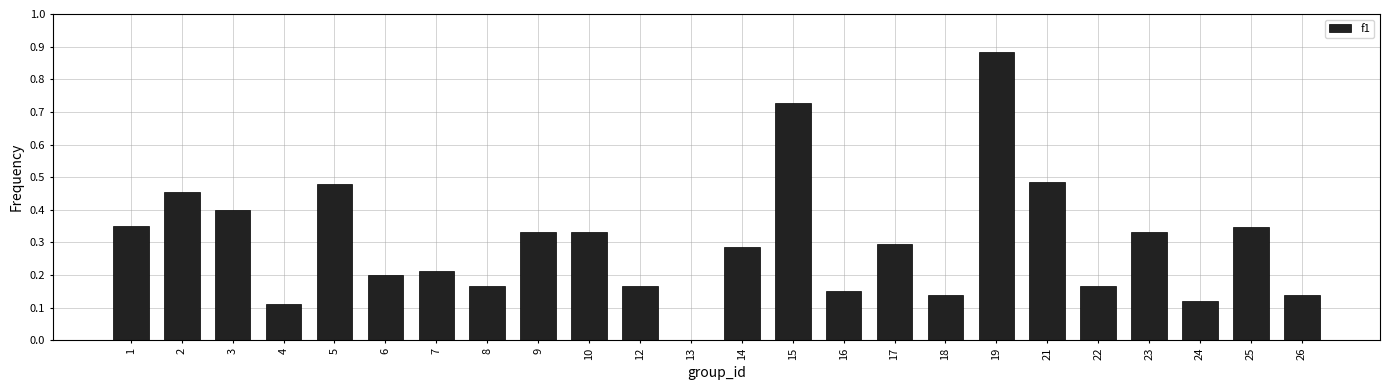

What is the sum of all values?

7.3